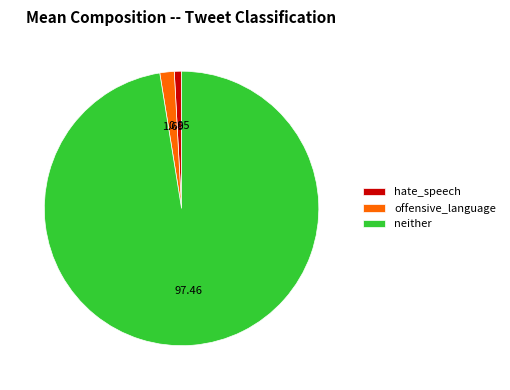

How many slices are in this pie chart?

3